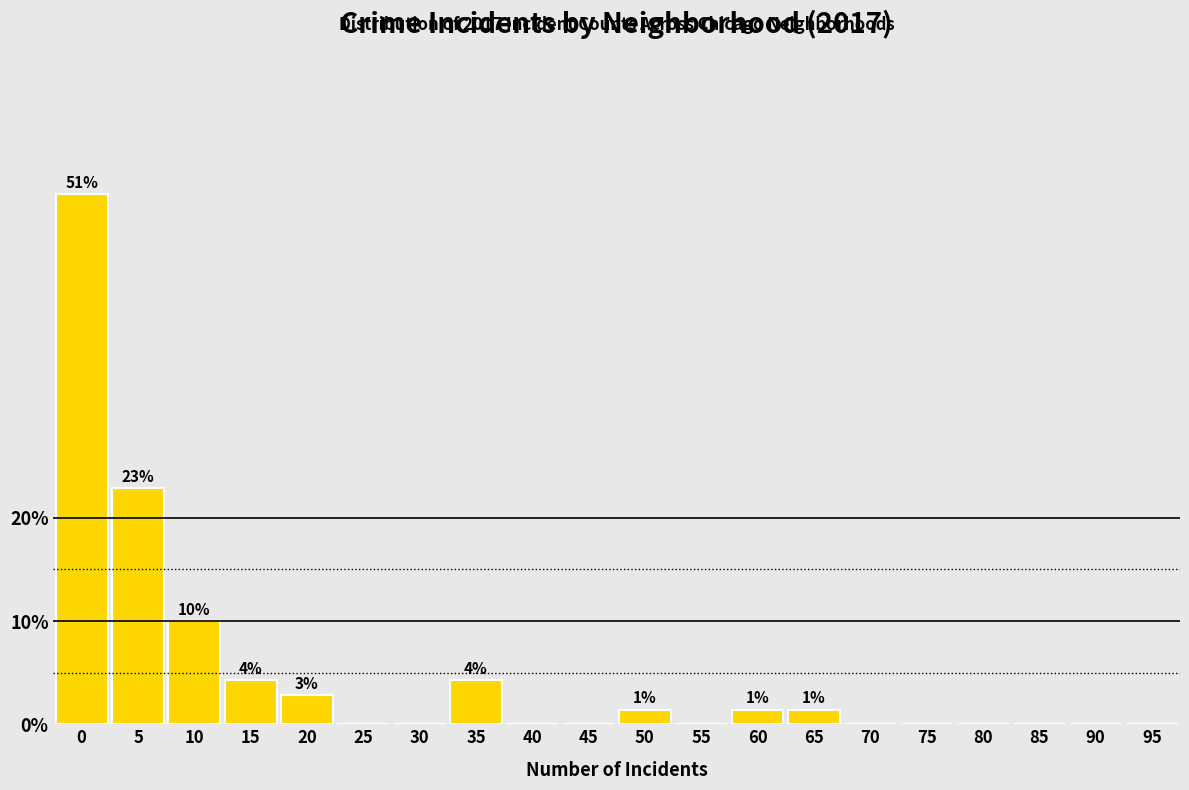

Reading left to right, extract all data points from this chart.

0=51.4	5=22.9	10=10.0	15=4.3	20=2.9	25=0.0	30=0.0	35=4.3	40=0.0	45=0.0	50=1.4	55=0.0	60=1.4	65=1.4	70=0.0	75=0.0	80=0.0	85=0.0	90=0.0	95=0.0